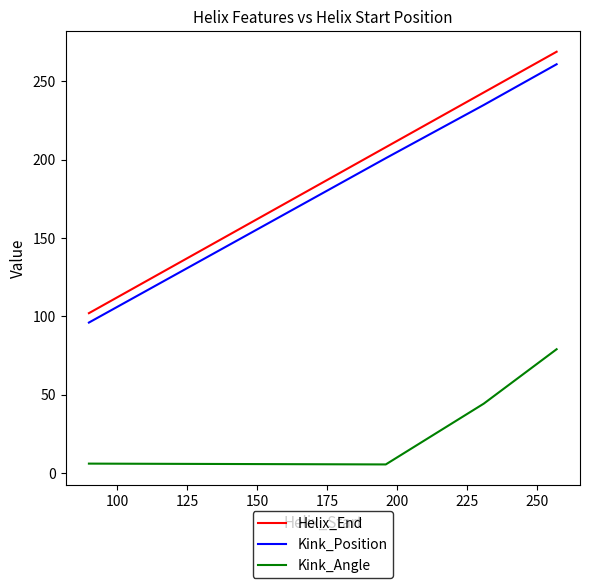

True or false: Helix_End has more than 0 points higher than both neighbors.

False